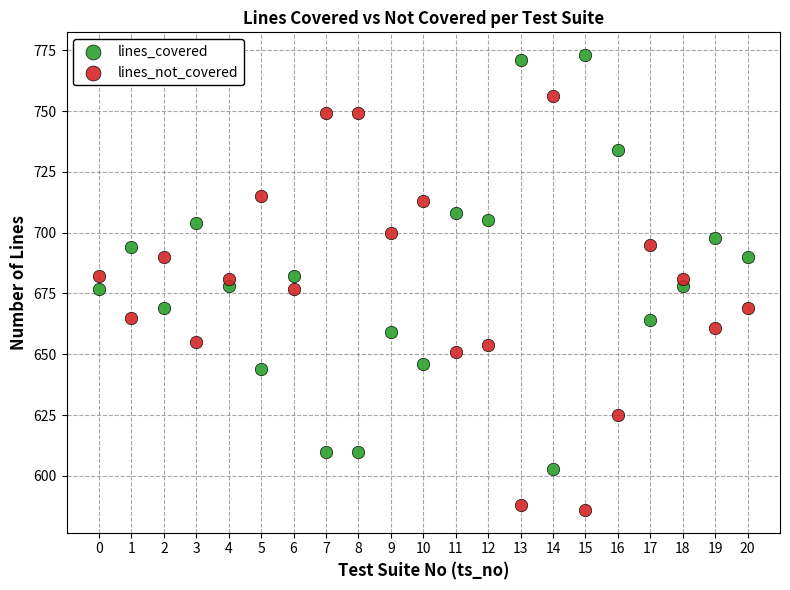

Which series contains the highest Y value?

lines_covered